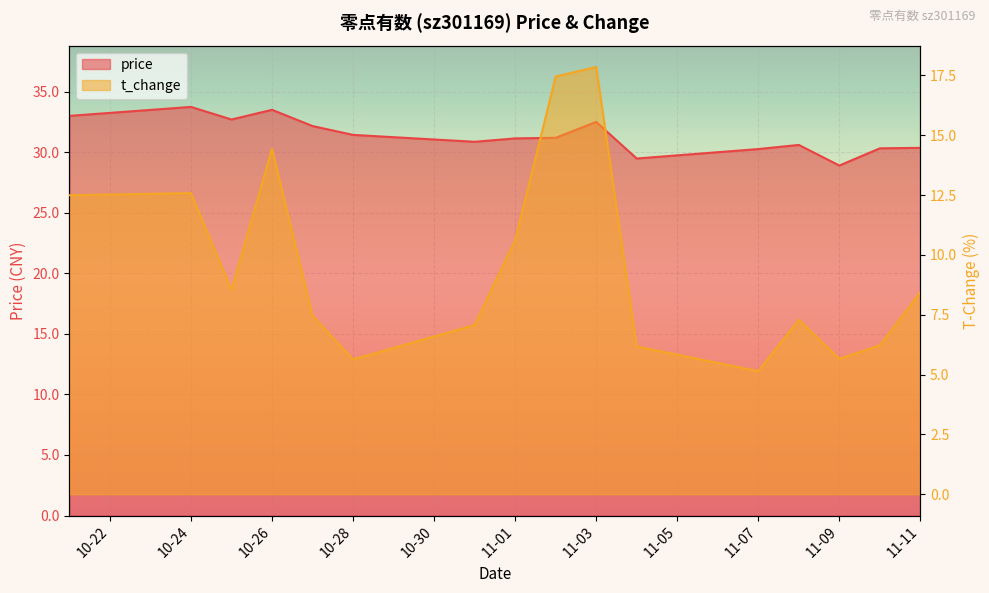

Is the value of t_change at 2022-10-26 greater than the value of price at 2022-11-10?

No